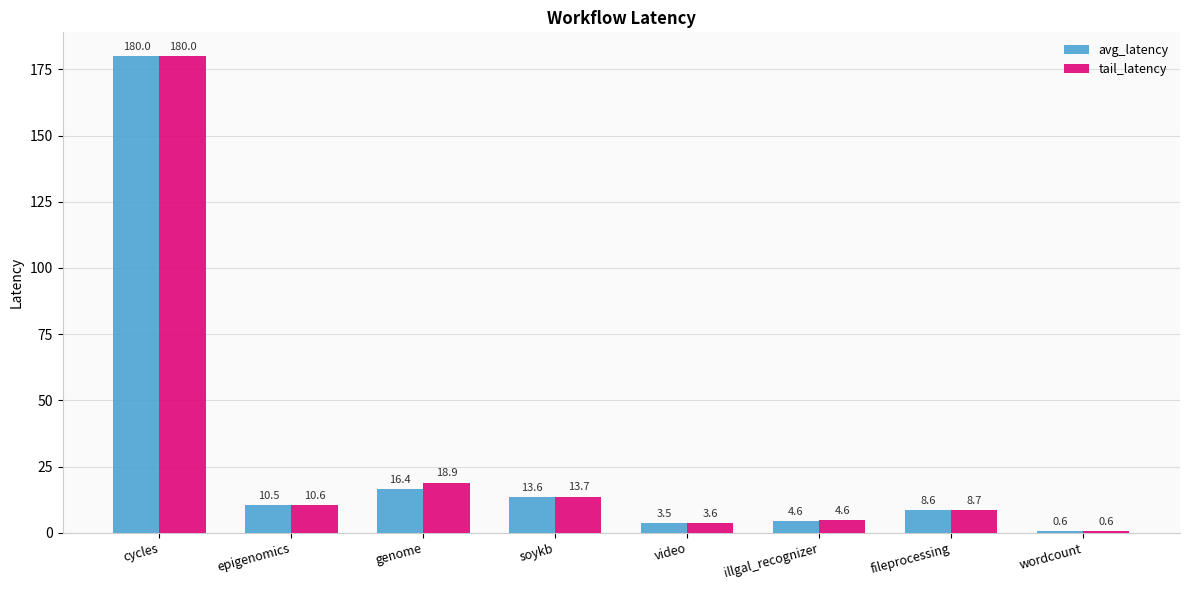

True or false: tail_latency has a value of 0.6 at wordcount.

True